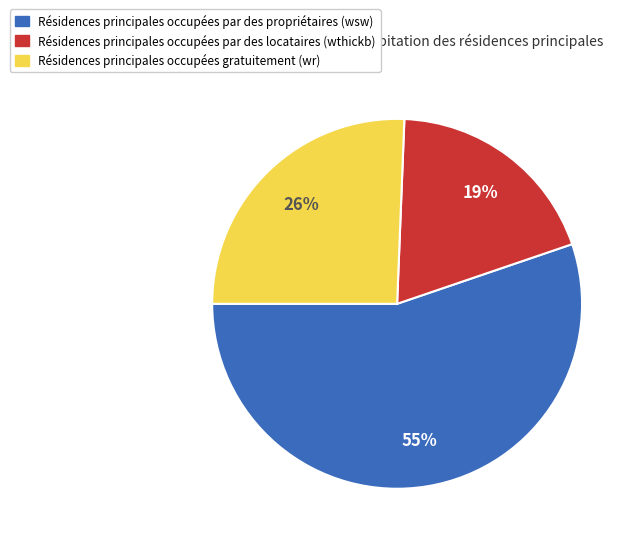

To the nearest percent, what is the difference between the largest and smallest slice percentages?

36%